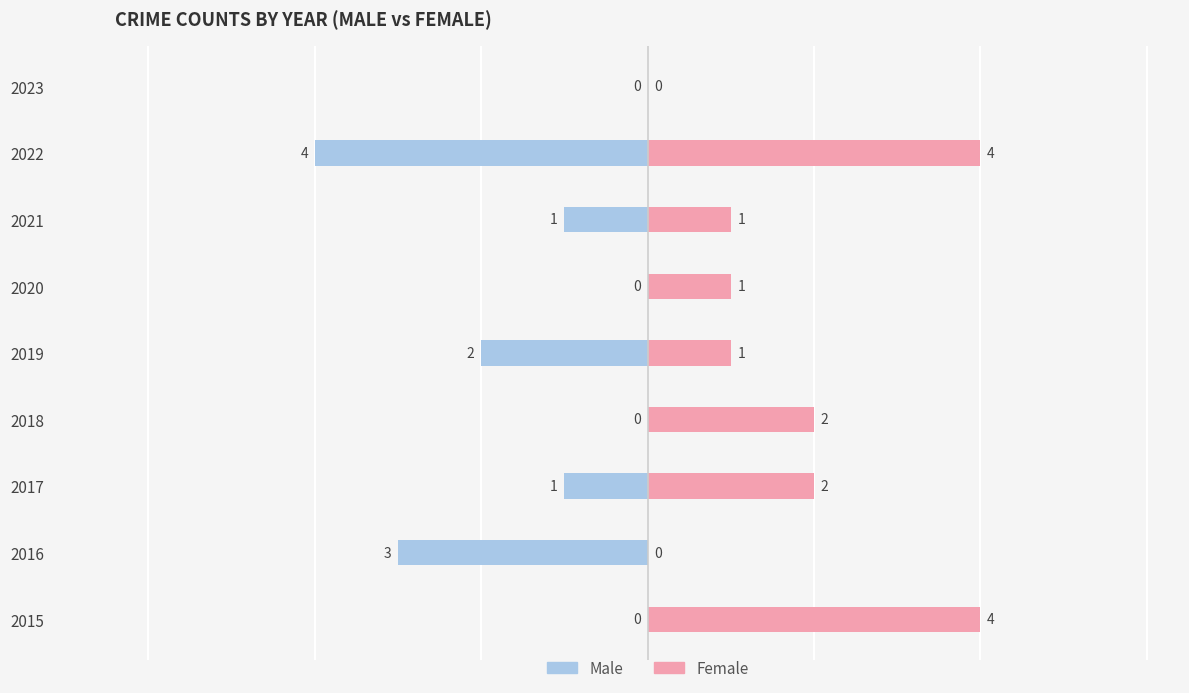

What is the value of the Female bar at the 1st from the left?

4